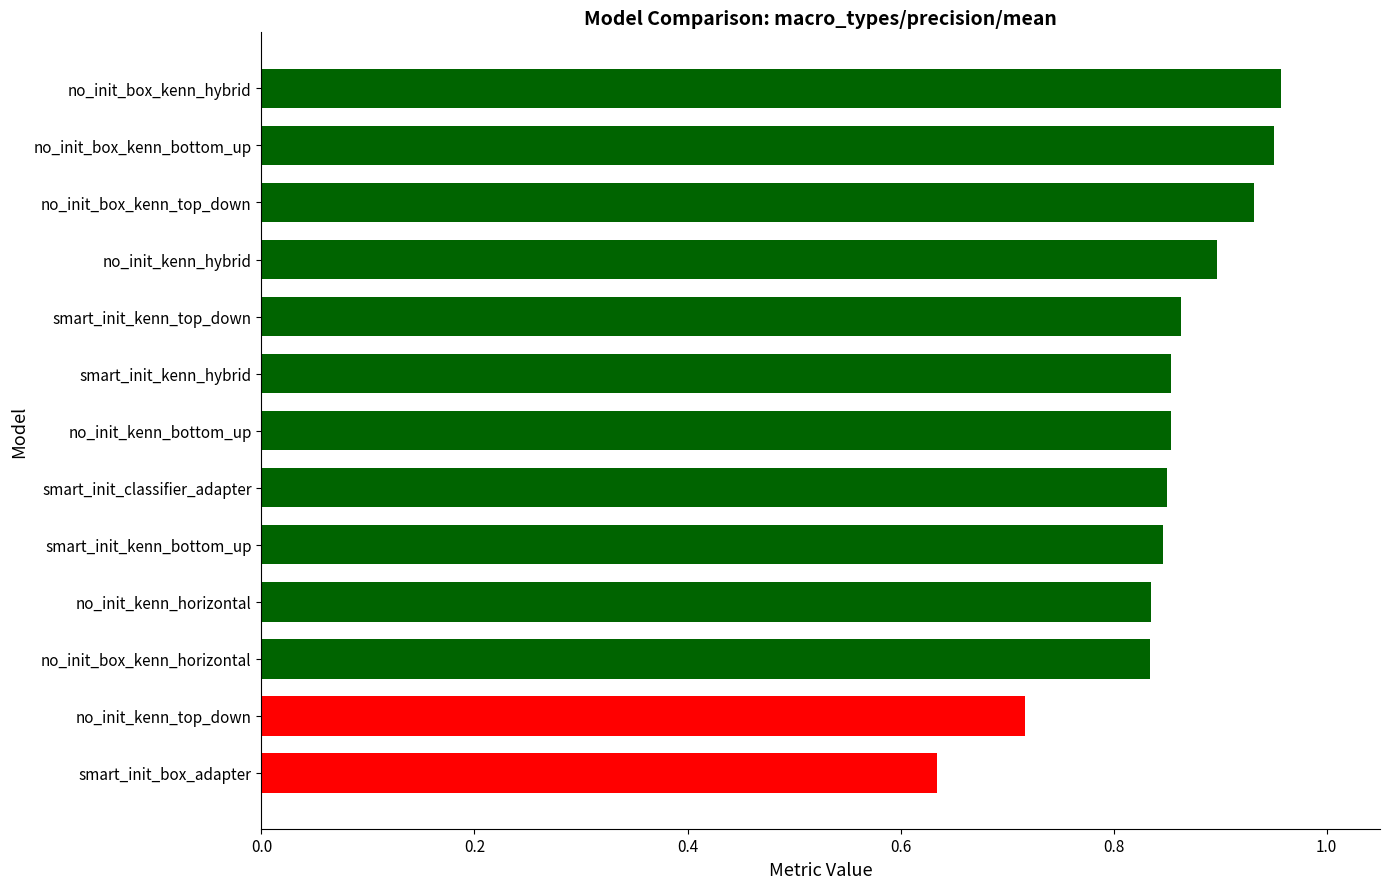

True or false: the data shows 0.4 at smart_init_kenn_hybrid.

False